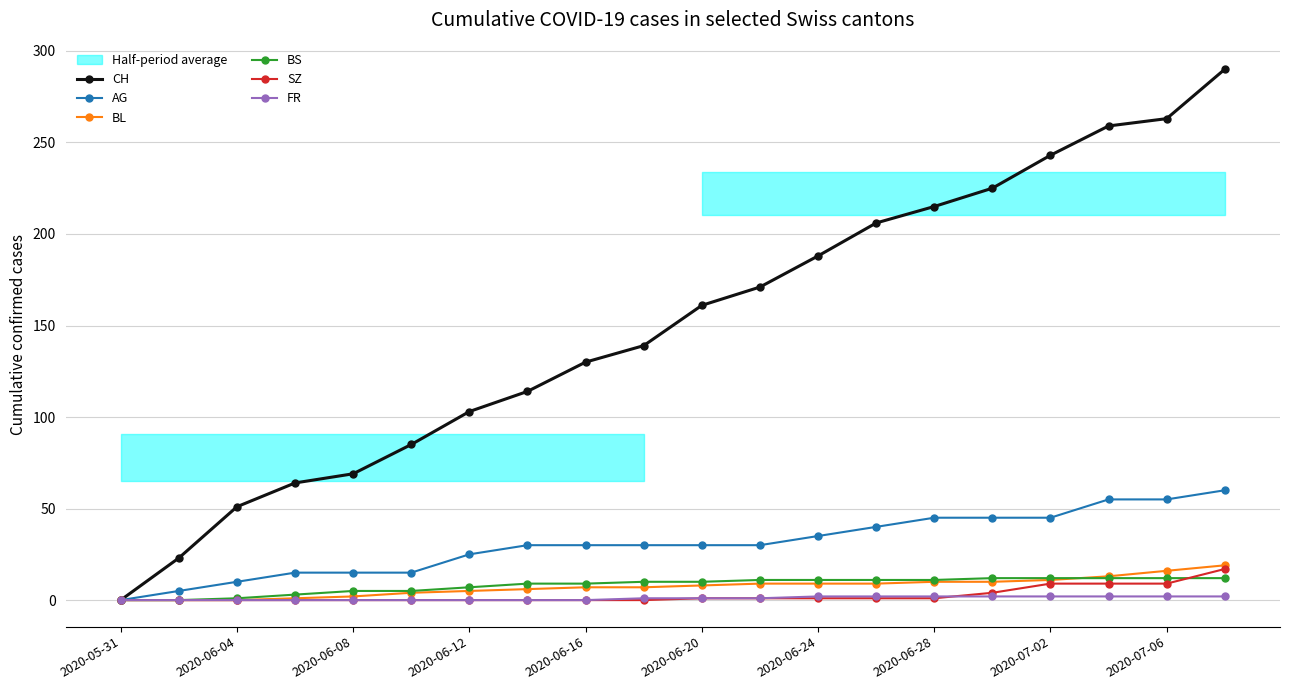

What are all the series names shown in the legend?

CH, AG, BL, BS, SZ, FR